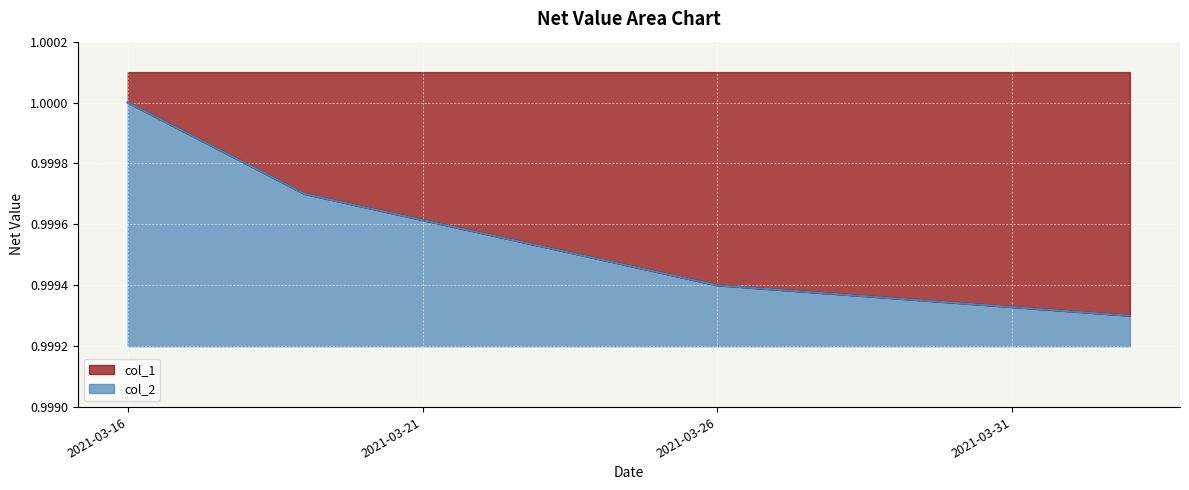

Which category has the lowest value across all series?

2021-04-02